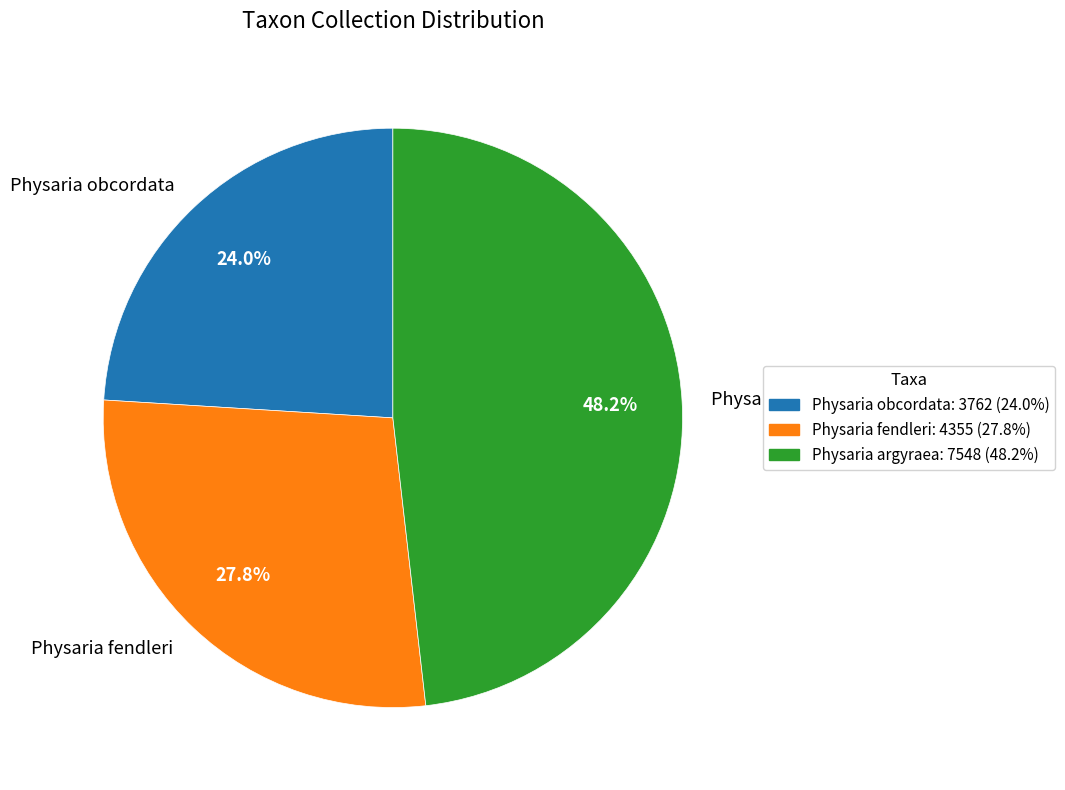

Is Physaria argyraea the majority of the pie?

No